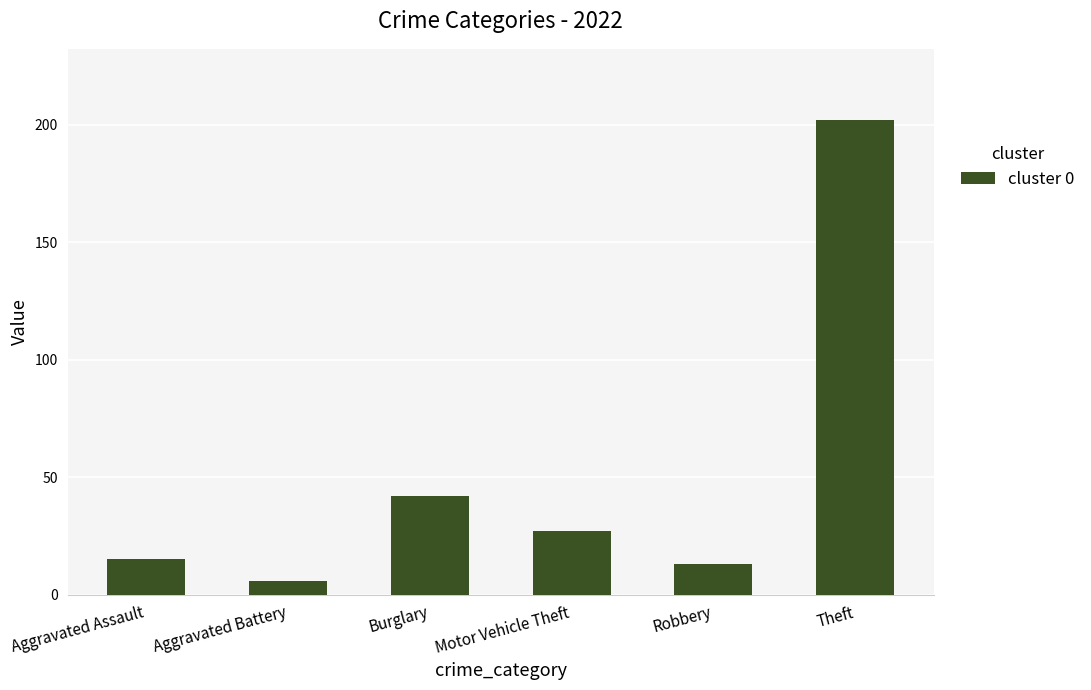

What is the difference between the second highest and minimum values?

36